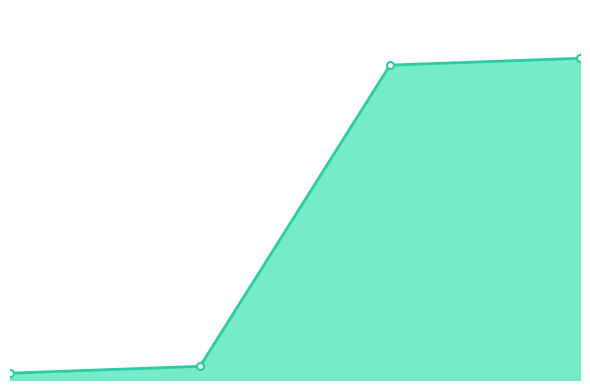

What is the average value?

24